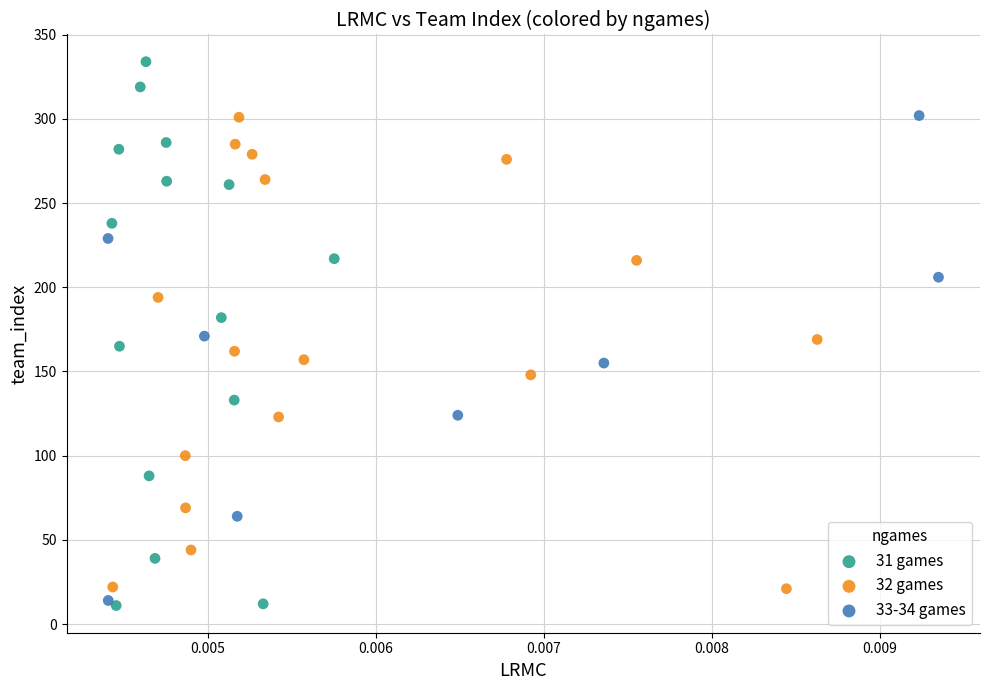

Which series reaches the maximum Y coordinate?

31 games